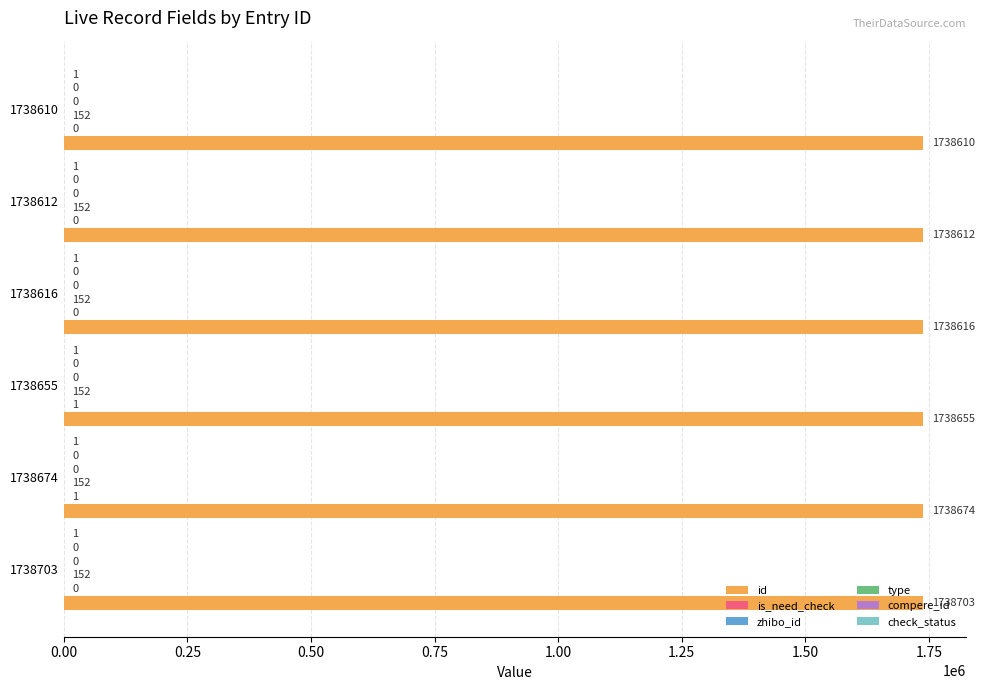

How many groups of bars are there?

6